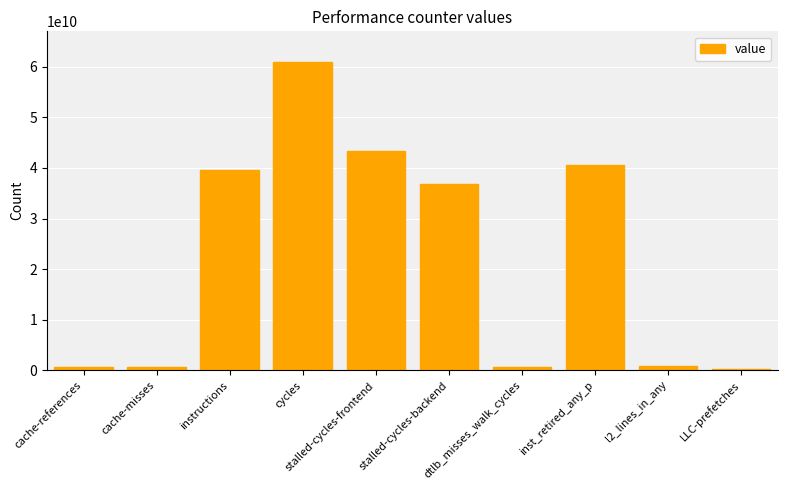

What is the average value?

22415246469